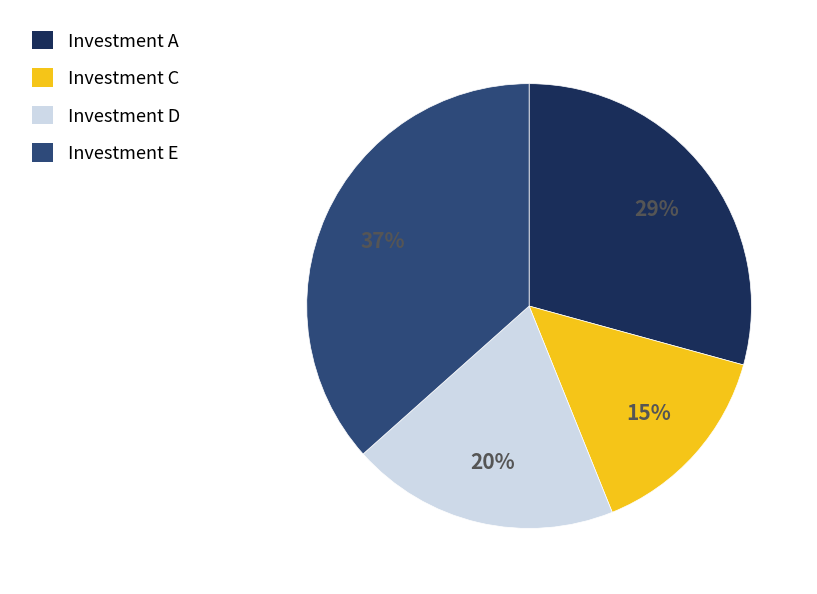

Which slice is the largest?

Investment E